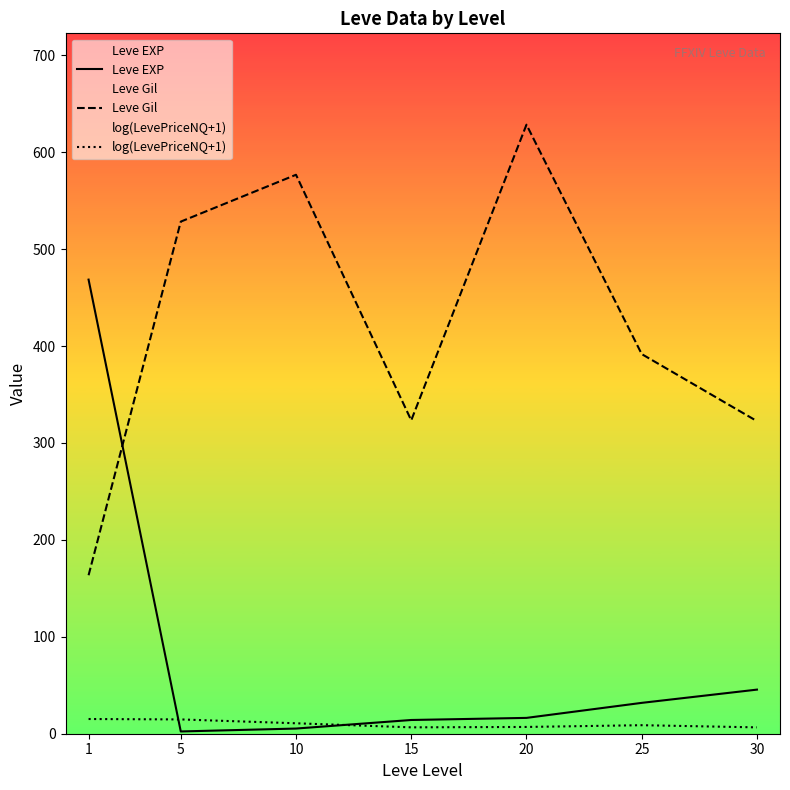

Is it true that log(LevePriceNQ+1) equals 15.2 at 1?

True